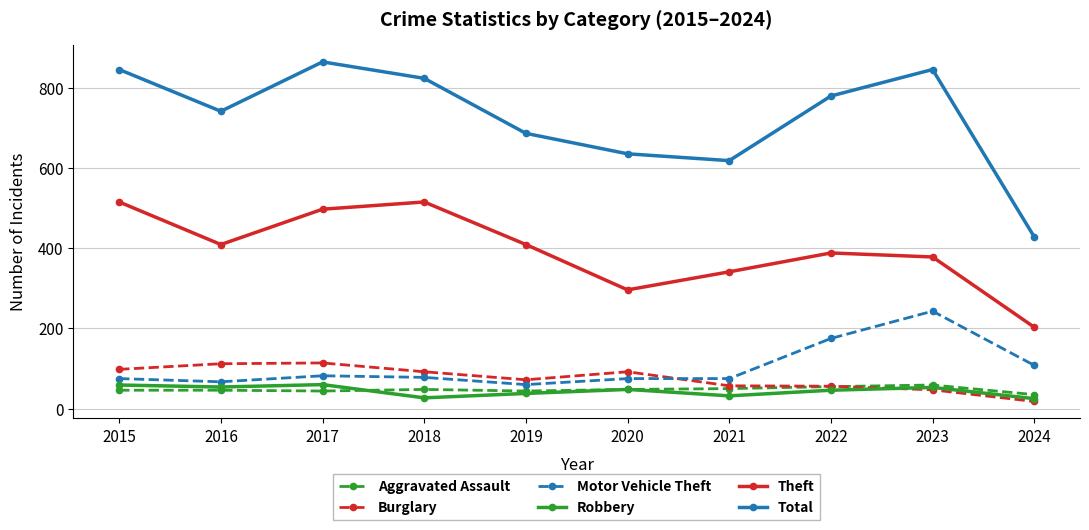

Is it true that Theft equals 475 at 2020?

False